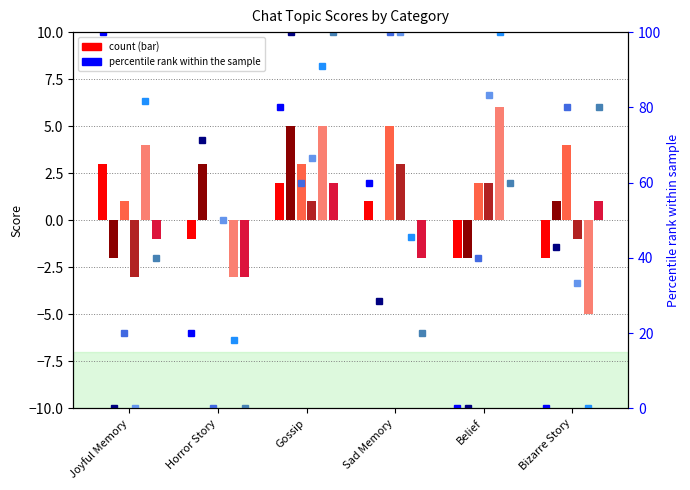

What is the average value of the Horror Story series?

1